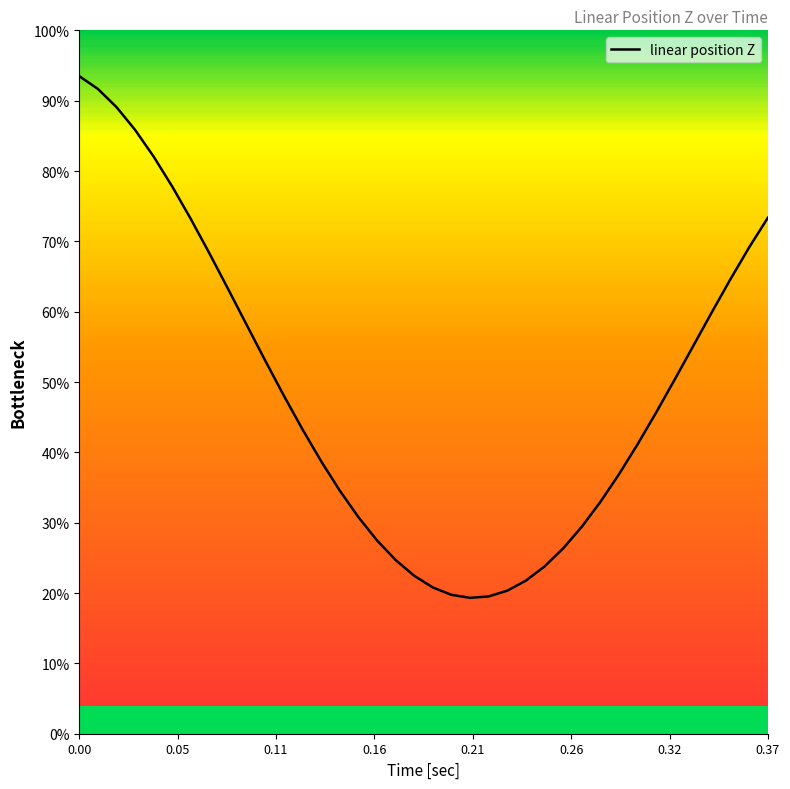

The chart shows a value of -0.0 at 0.37. True or false?

False